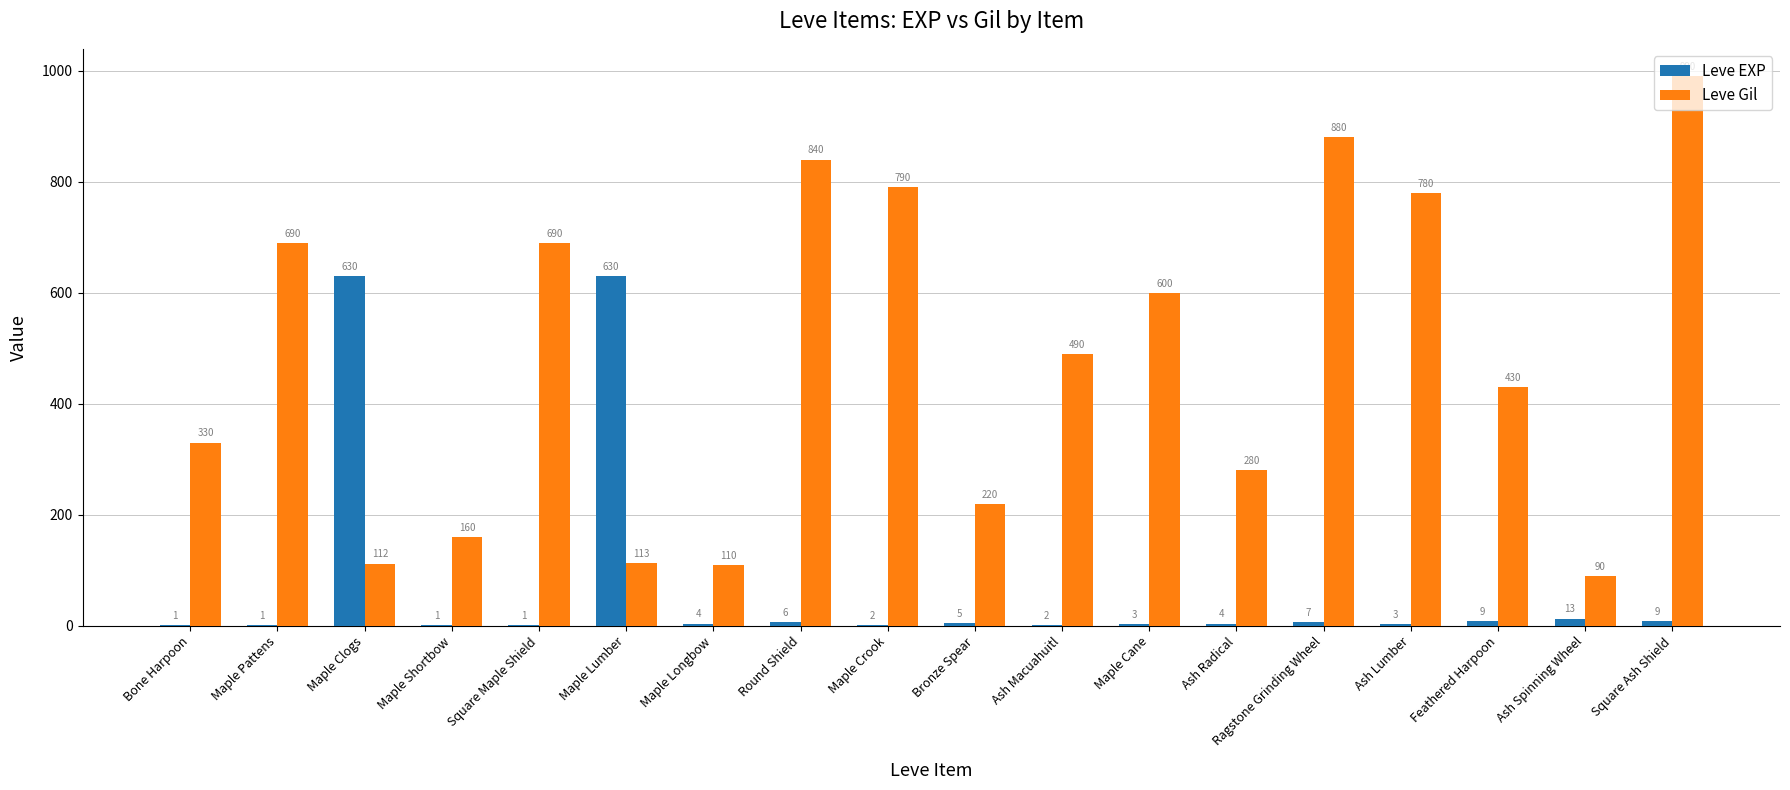

Reading right to left, transcribe all the data shown in this chart.

Leve EXP: Square Ash Shield=9	Ash Spinning Wheel=13	Feathered Harpoon=9	Ash Lumber=3	Ragstone Grinding Wheel=7	Ash Radical=4	Maple Cane=3	Ash Macuahuitl=2	Bronze Spear=5	Maple Crook=2	Round Shield=6	Maple Longbow=4	Maple Lumber=630	Square Maple Shield=1	Maple Shortbow=1	Maple Clogs=630	Maple Pattens=1	Bone Harpoon=1
Leve Gil: Square Ash Shield=990	Ash Spinning Wheel=90	Feathered Harpoon=430	Ash Lumber=780	Ragstone Grinding Wheel=880	Ash Radical=280	Maple Cane=600	Ash Macuahuitl=490	Bronze Spear=220	Maple Crook=790	Round Shield=840	Maple Longbow=110	Maple Lumber=113	Square Maple Shield=690	Maple Shortbow=160	Maple Clogs=112	Maple Pattens=690	Bone Harpoon=330